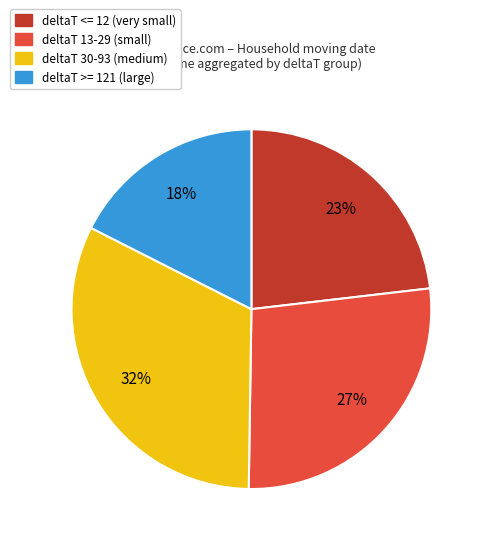

To the nearest percent, what is the average slice percentage?

25%